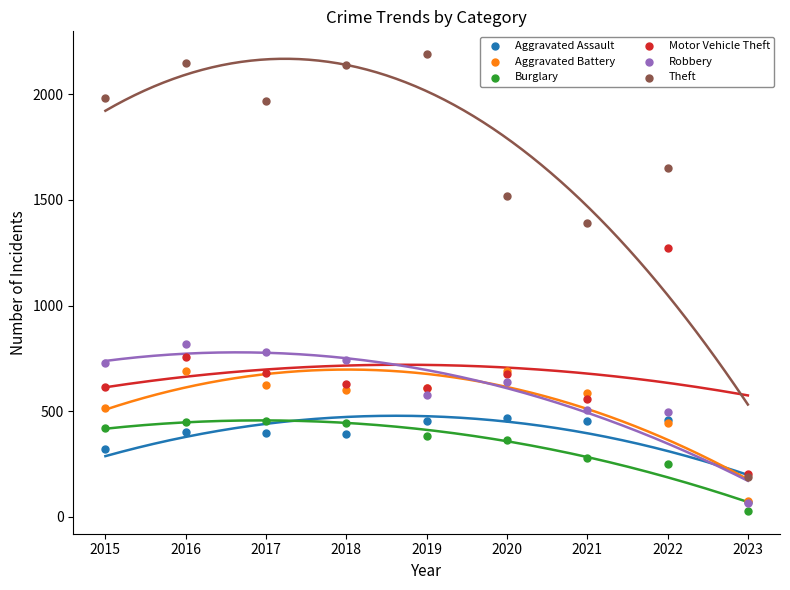

Across all series, what Y value is closest to 1109?

1272